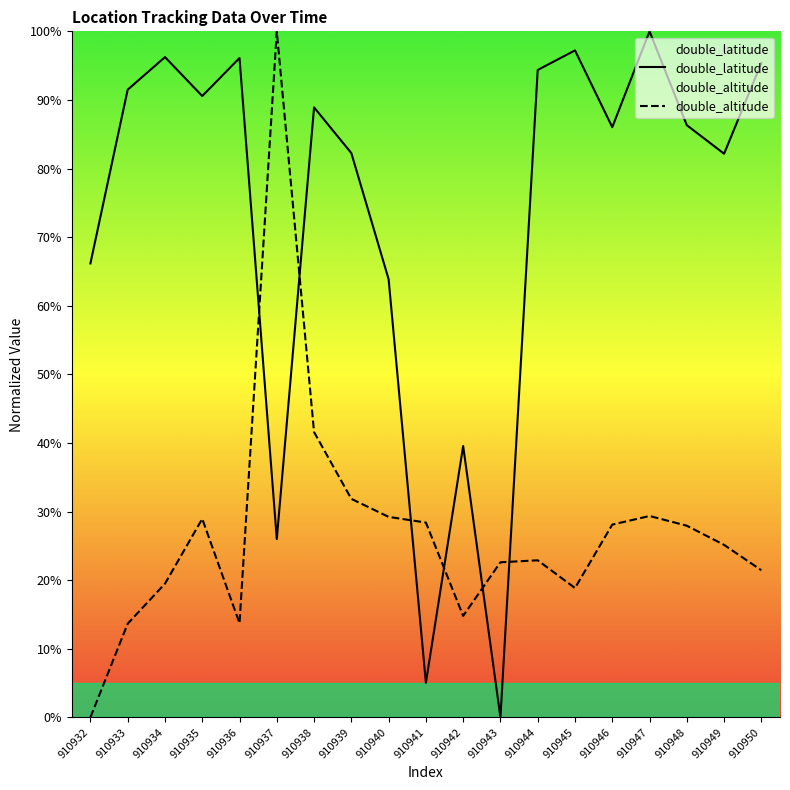

The double_latitude series shows 95.4 at 910950. True or false?

True